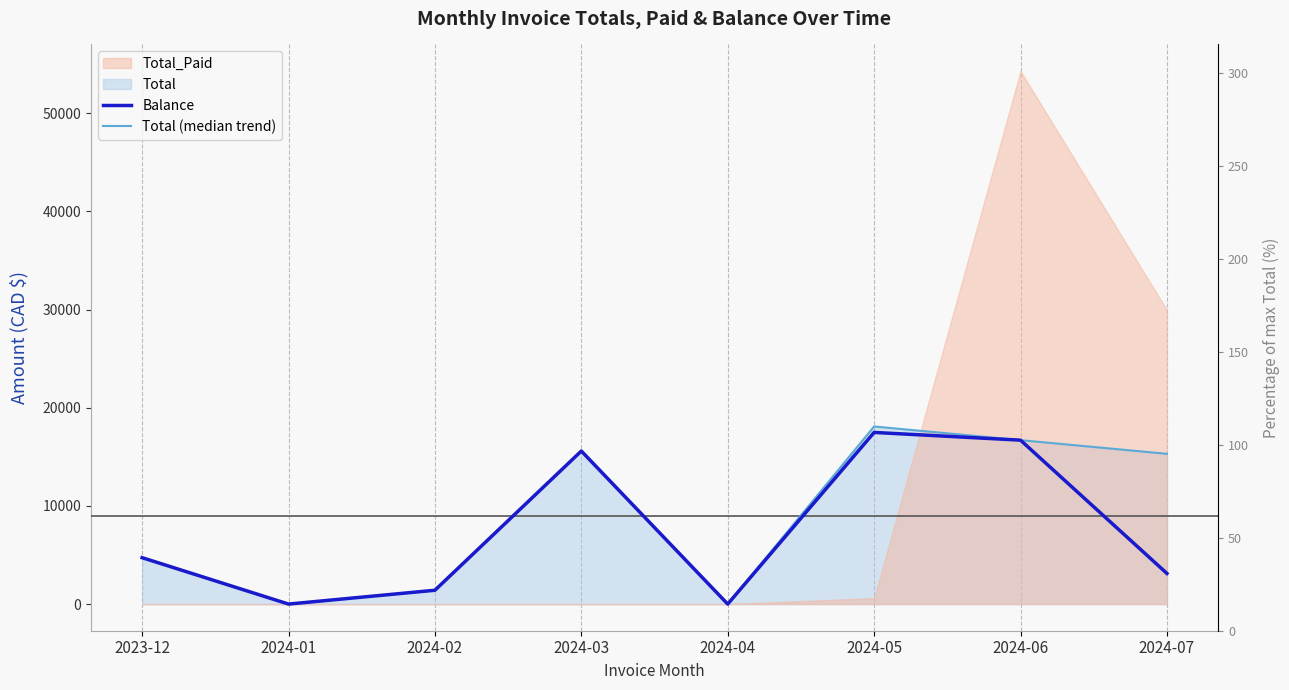

What is the sum of the Total (median trend) values at 2024-02 and 2024-05?

19502.6